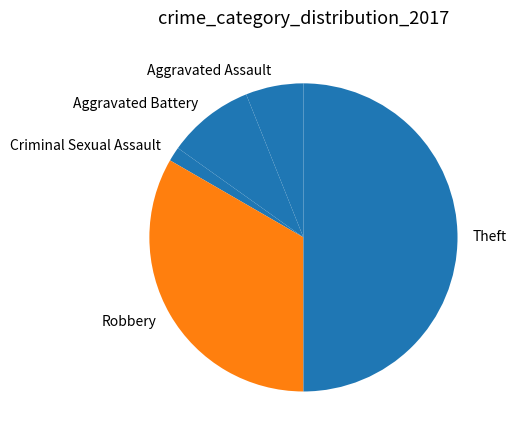

Rank the categories by value from highest to lowest.

Theft, Robbery, Aggravated Battery, Aggravated Assault, Criminal Sexual Assault